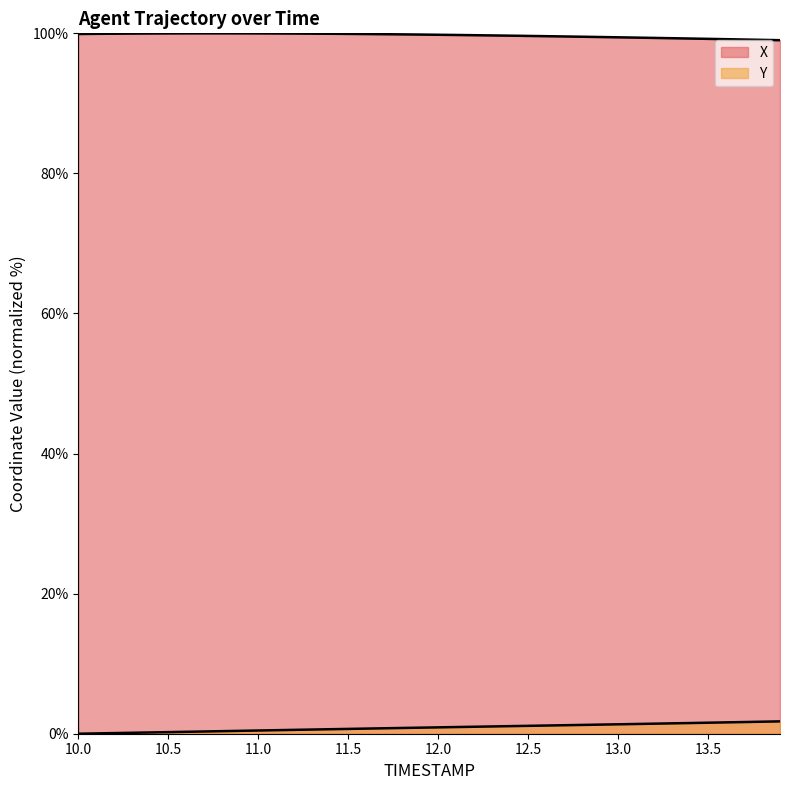

What is the approximate value of Y at 10.7?

0.3